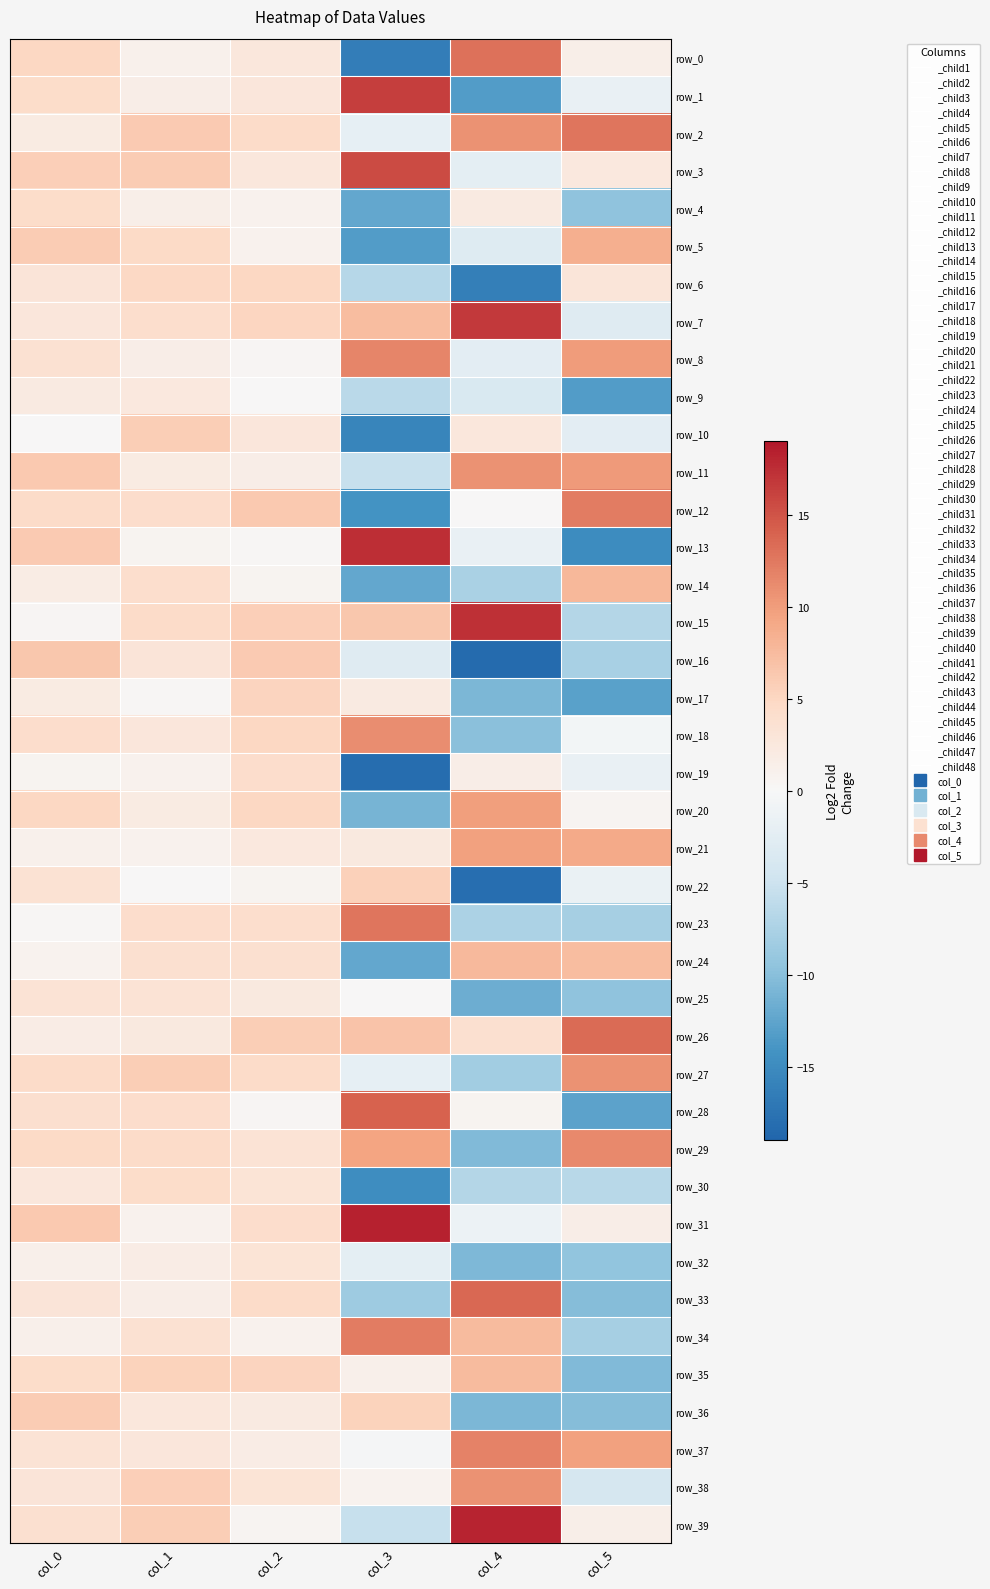

Which label corresponds to the largest value in the chart?

col_3